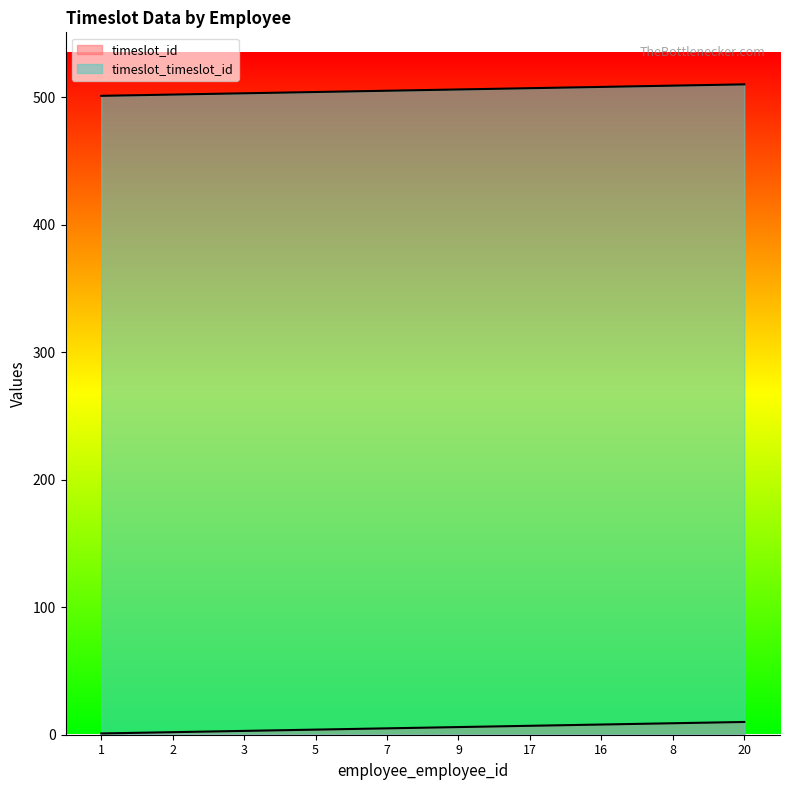

True or false: timeslot_timeslot_id and timeslot_id cross at least once.

False